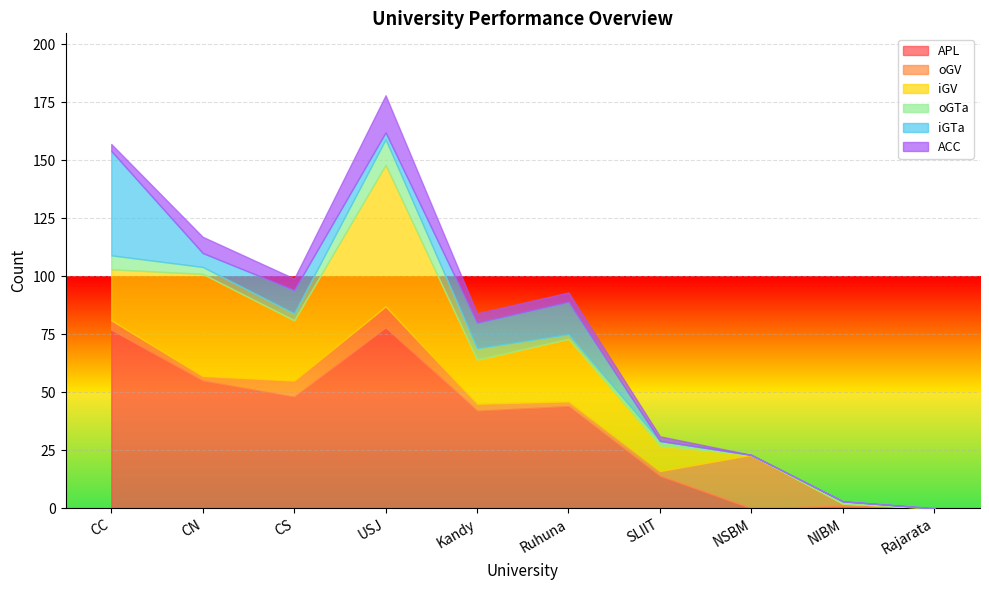

What is the highest value of the APL series?

78